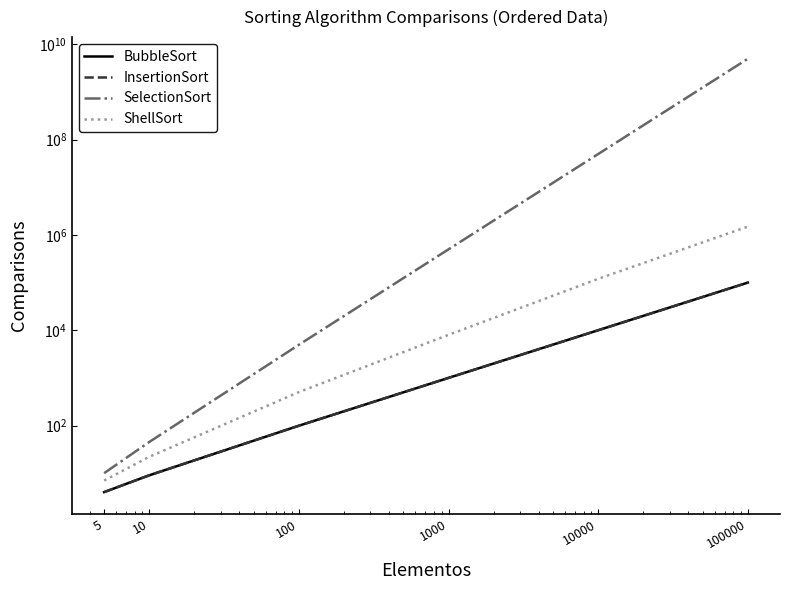

What is the value of the InsertionSort point at the 3rd from the left?

99